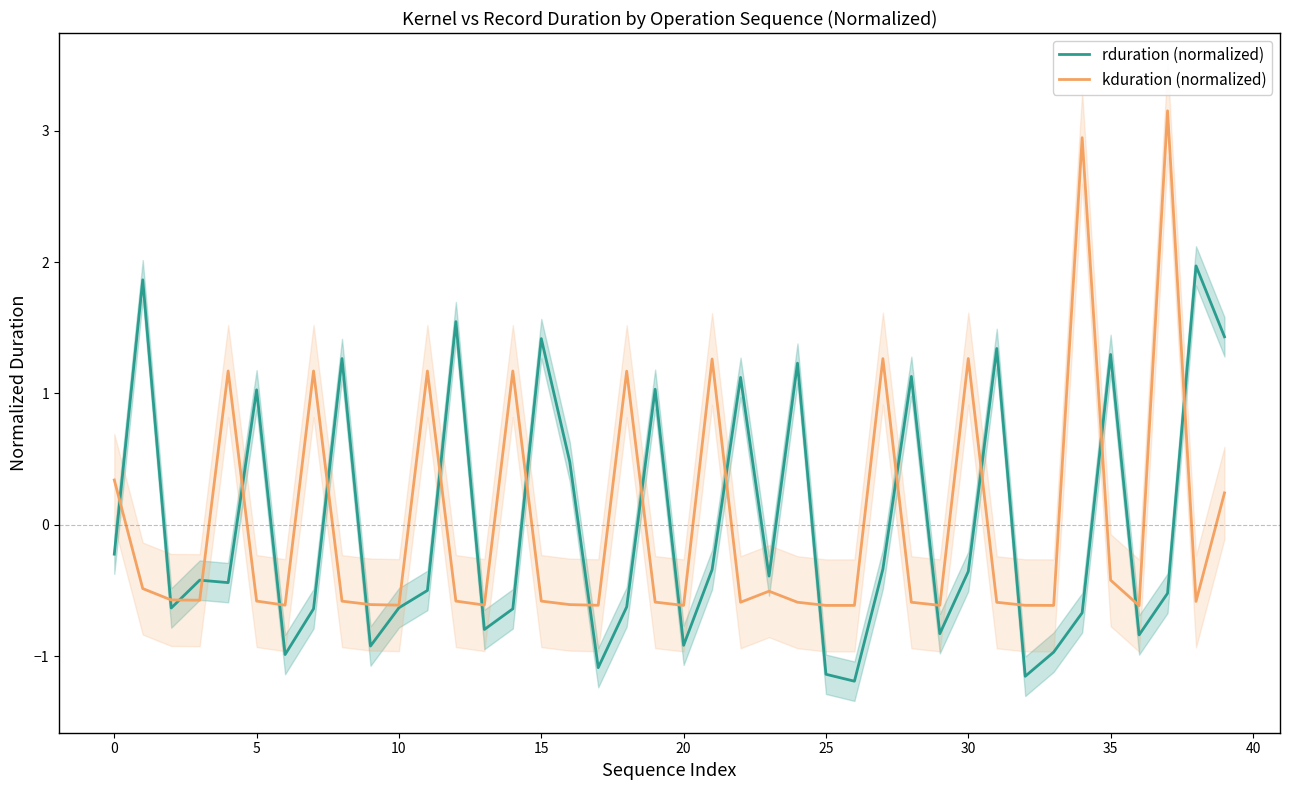

What is the difference between the maximum and minimum values in the rduration (normalized) series?

3.2